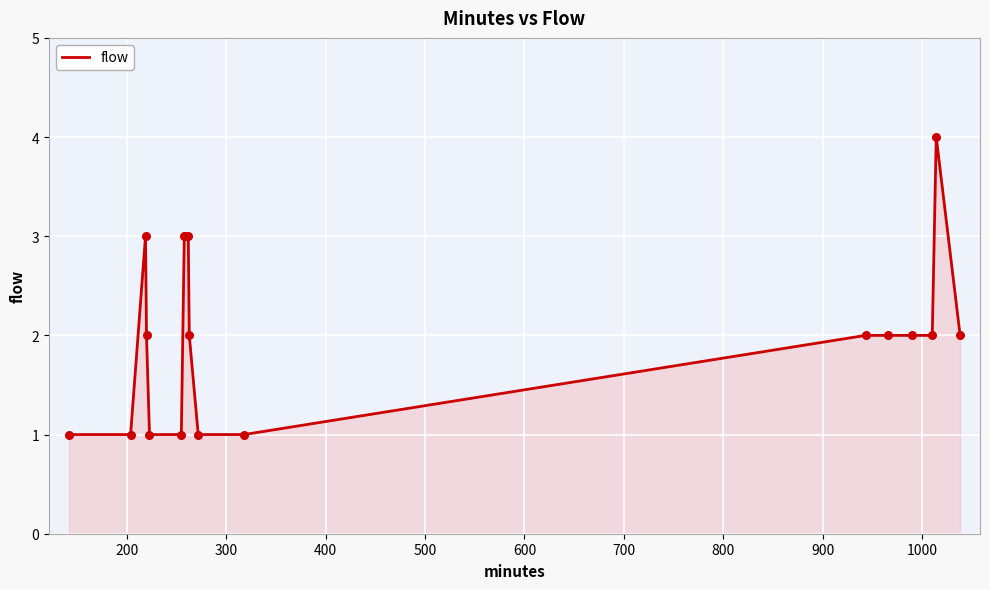

What is the greatest value displayed?

4